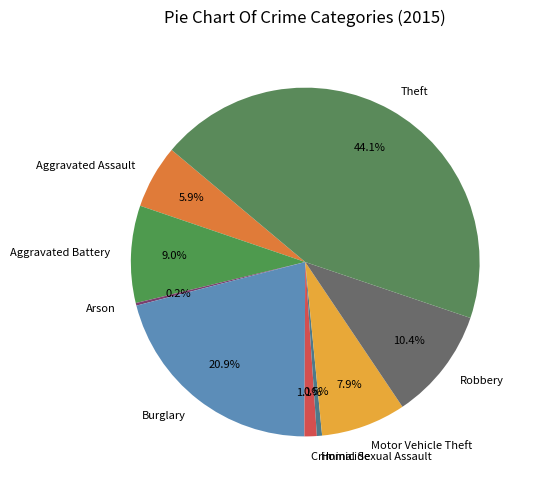

To the nearest percent, what is the difference between the Aggravated Battery and Burglary slice percentages?

12%